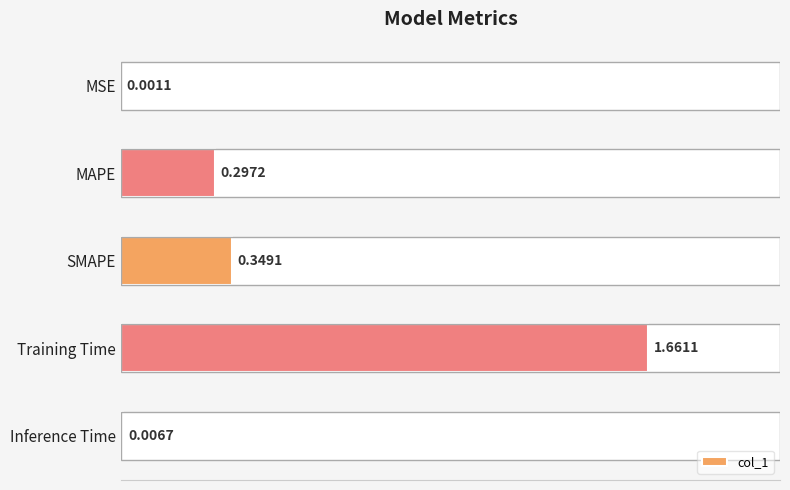

What is the sum of the values at SMAPE and Training Time?

2.0